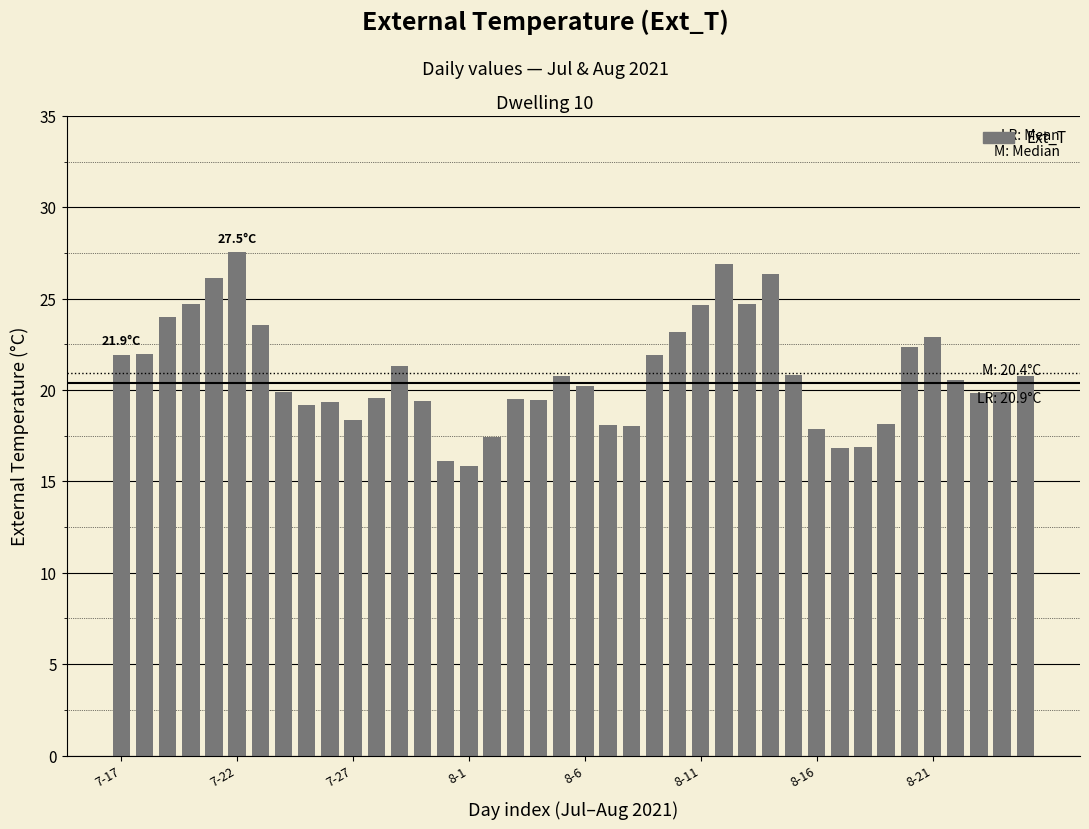

What is the greatest value displayed?

27.5